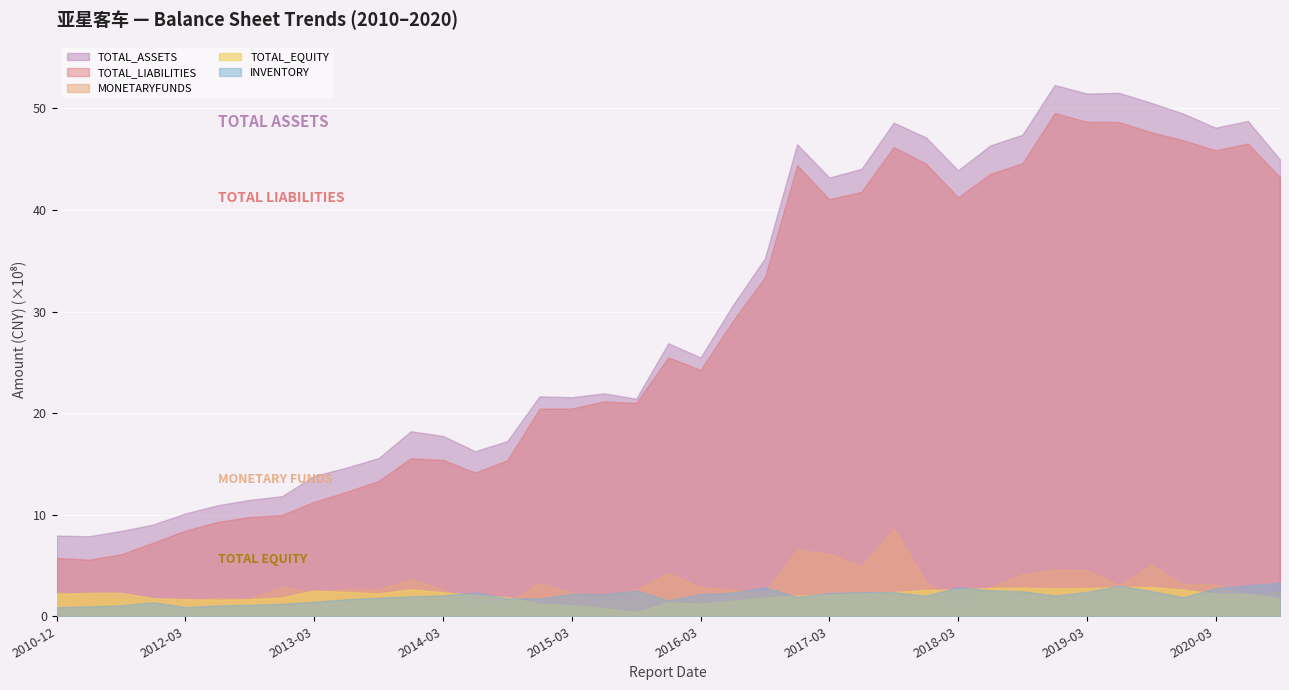

True or false: TOTAL_ASSETS has a value of 3523548893.3 at 2016-09-30.

True